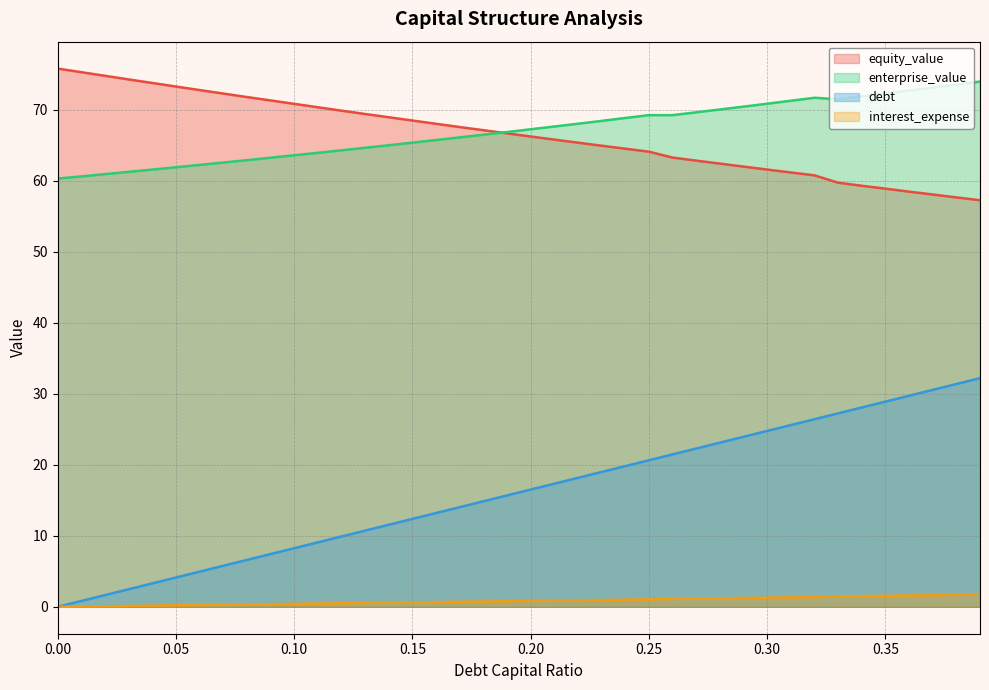

True or false: enterprise_value and debt_capital intersect in this chart.

False